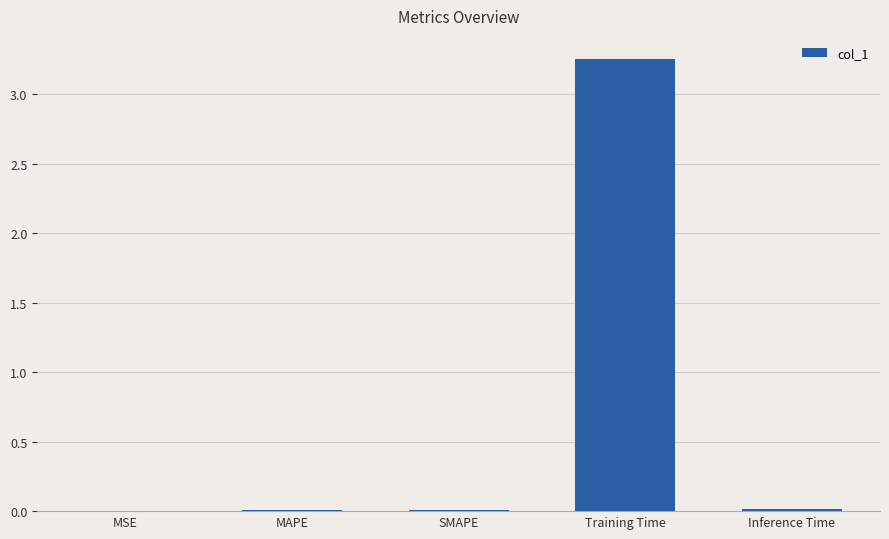

The value at SMAPE is 0.0. True or false?

True